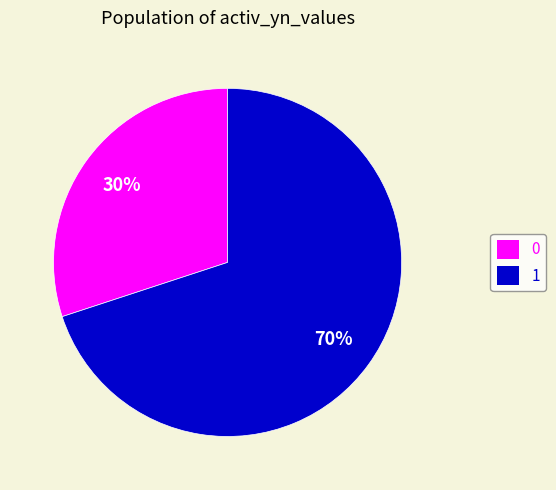

To the nearest percent, what is the combined percentage of 1 and 0?

100%